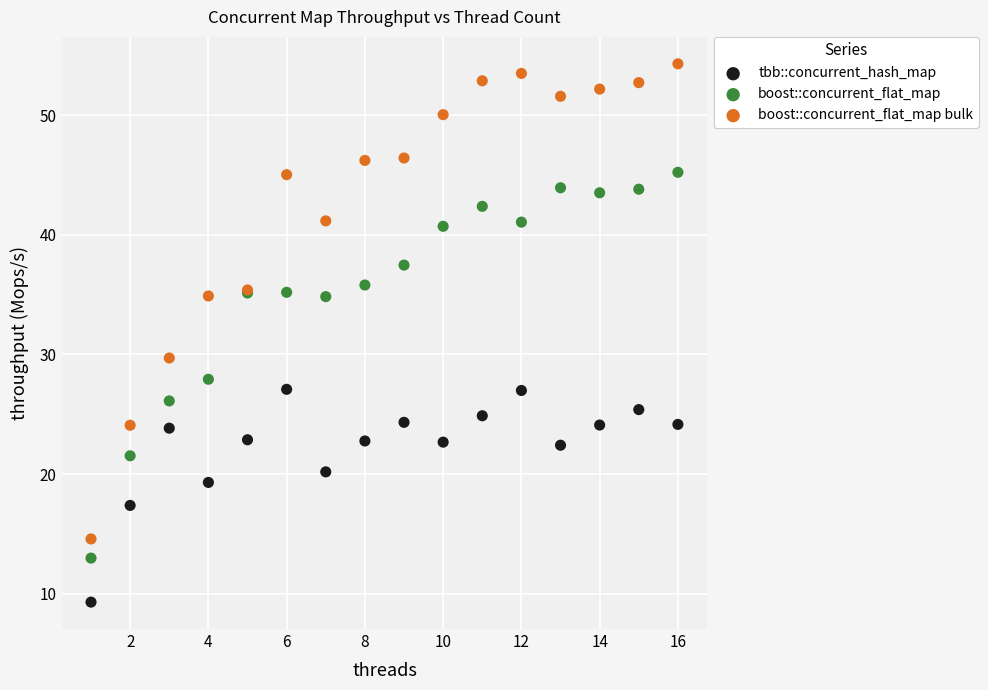

Across all series, what Y value is closest to 31?

29.7